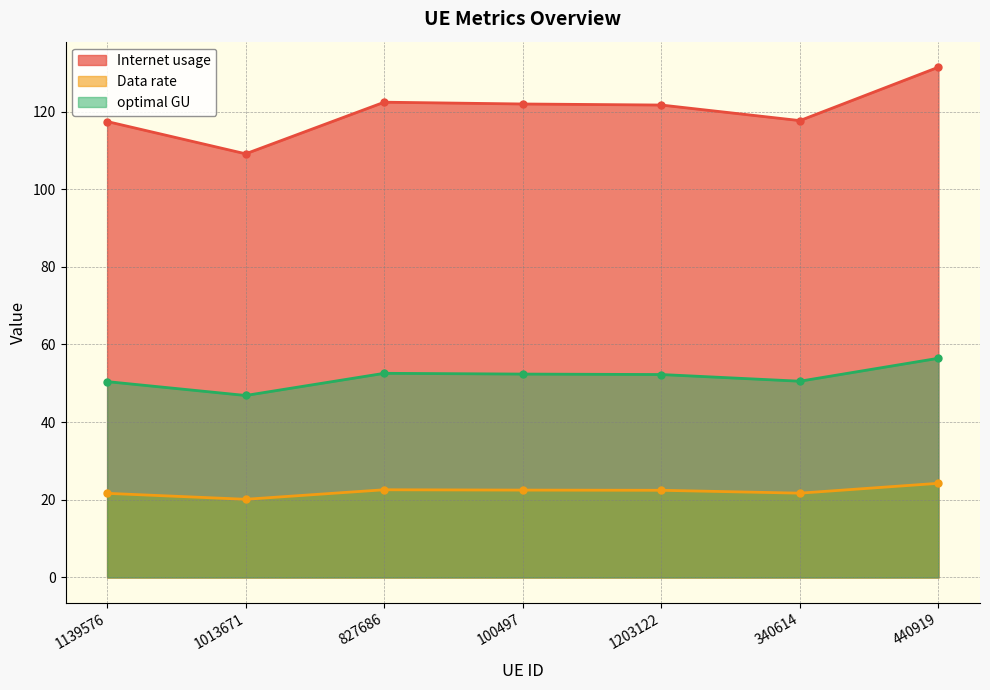

What value does the optimal GU series have at 100497?

52.4